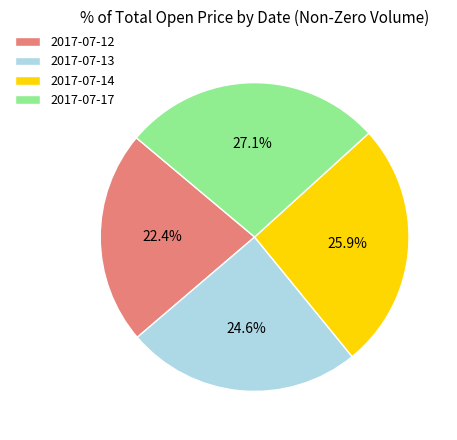

Combined, do 2017-07-13 and 2017-07-12 account for over 50%?

No